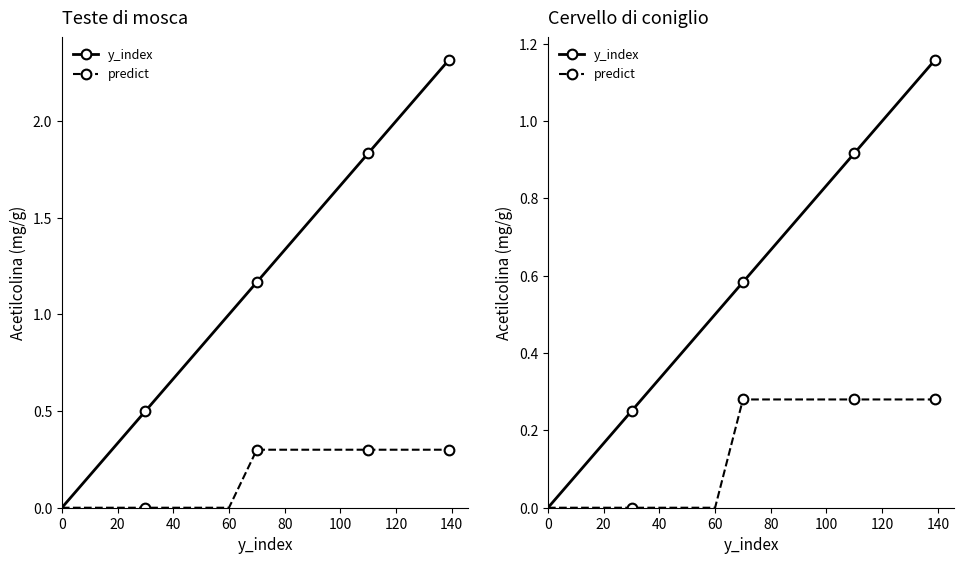

Rank the series by their average value, from lowest to highest.

predict, y_index